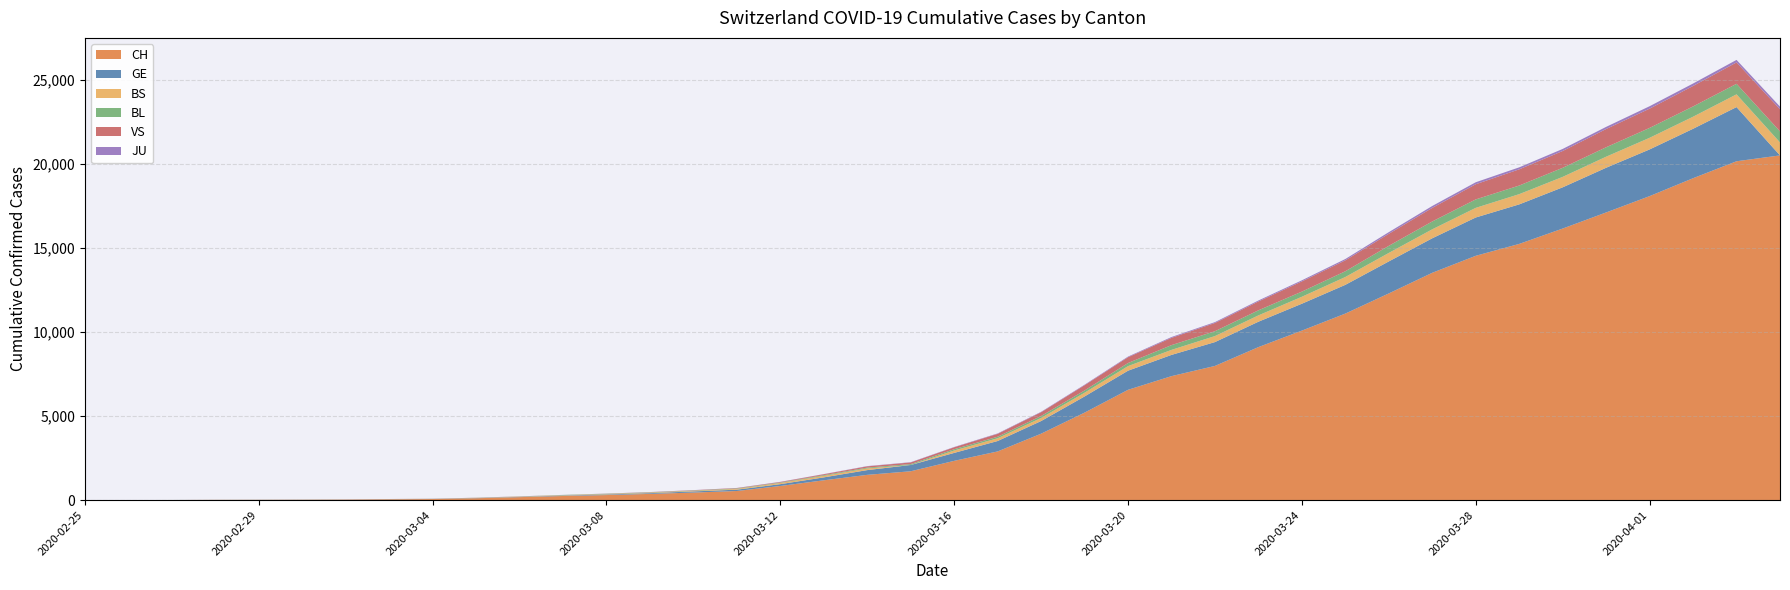

Reading right to left, what are all the values shown in this chart?

CH: 20489	20141	19133	18069	17098	16141	15228	14521	13512	12285	11087	10075	9094	7975	7368	6555	5199	3947	2892	2332	1713	1500	1176	839	540	447	368	298	243	175	109	63	46	26	20	14	11	4	2	1
GE: 0	3220	2938	2775	2657	2450	2349	2277	2051	1902	1708	1598	1509	1417	1262	1136	961	751	619	472	372	282	173	108	79	68	44	35	26	17	13	9	9	7	7	5	3	1	1	0
BS: 771	758	718	691	657	621	609	573	534	505	466	414	376	358	299	272	222	182	165	144	0	100	92	73	49	33	28	24	21	15	8	3	3	1	1	1	1	1	0	0
BL: 656	625	610	588	561	539	511	502	466	422	341	306	302	289	282	184	134	116	89	76	54	47	42	26	26	22	20	19	15	6	6	2	2	2	2	2	1	0	0	0
VS: 1319	1273	1218	1145	1085	1000	964	902	808	715	651	606	527	490	433	346	311	225	173	116	98	76	53	30	22	17	12	7	0	6	5	4	3	3	0	1	1	0	0	0
JU: 153	149	145	144	127	122	118	118	112	99	78	66	57	51	49	37	31	26	24	17	16	15	10	9	6	6	5	4	4	3	2	1	1	0	0	0	0	0	0	0